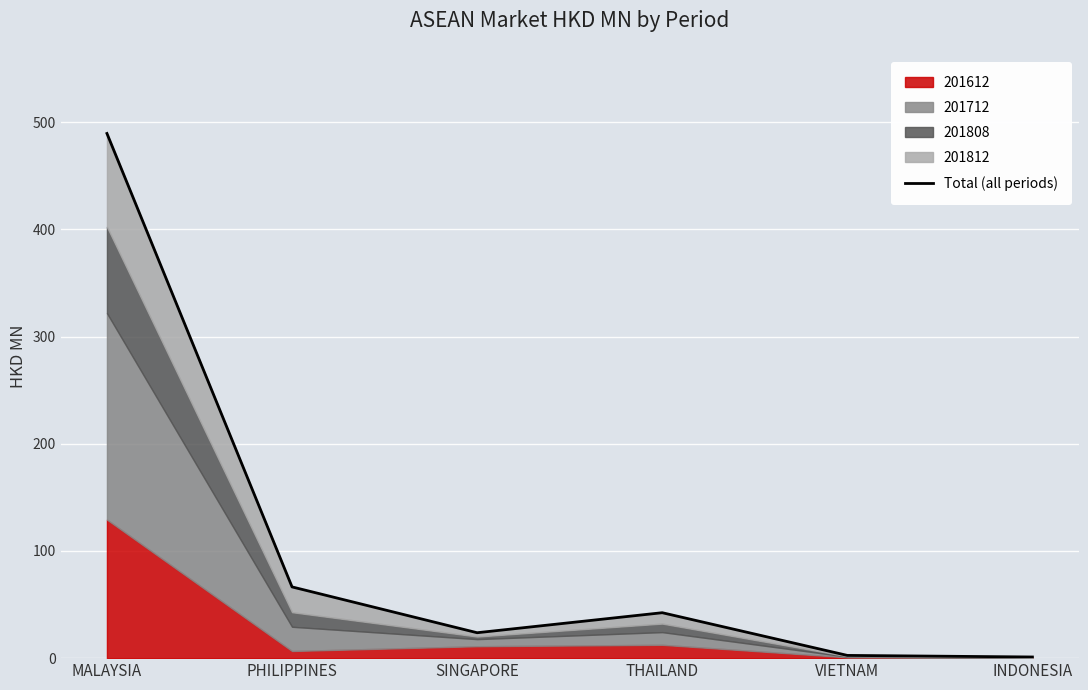

Which category has the highest value across all series?

MALAYSIA